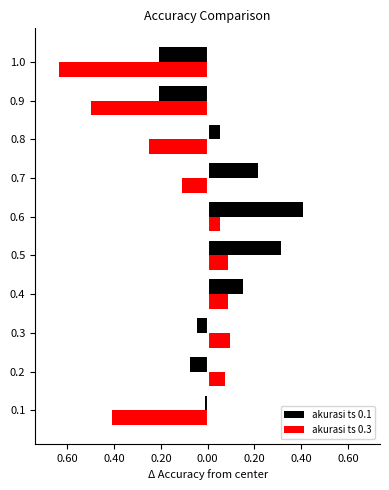

Reading right to left, transcribe all the data shown in this chart.

akurasi ts 0.1: 0.2	0.2	-0.1	-0.2	-0.4	-0.3	-0.2	0.0	0.1	0.0
akurasi ts 0.3: -0.6	-0.5	-0.2	-0.1	0.1	0.1	0.1	0.1	0.1	-0.4